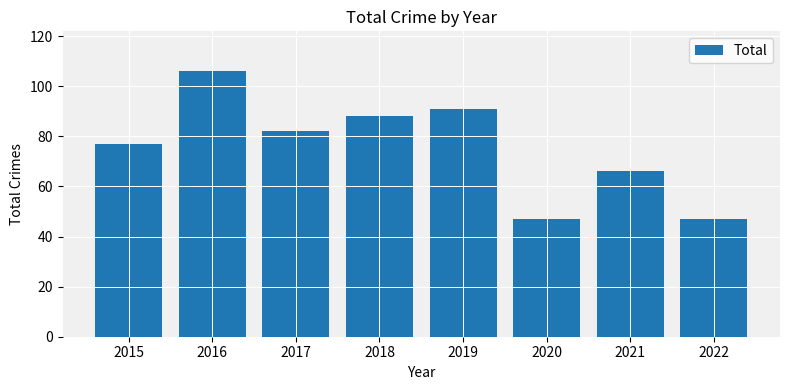

True or false: the data shows 30 at 2016.

False